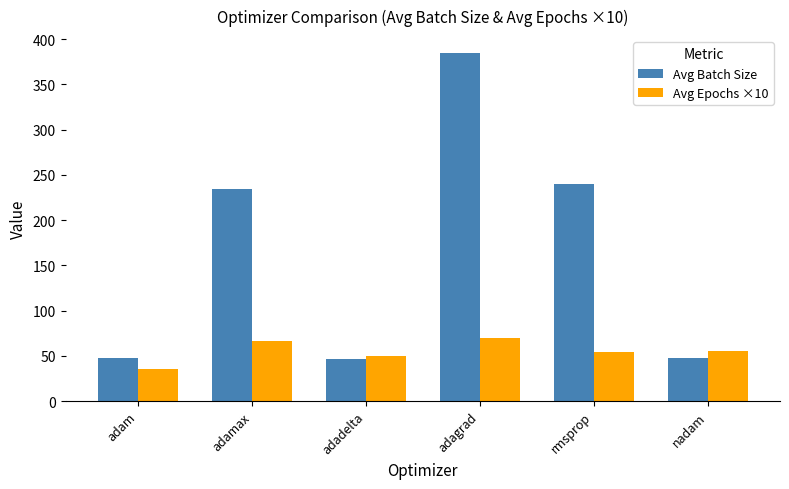

Does the chart contain any negative values?

No